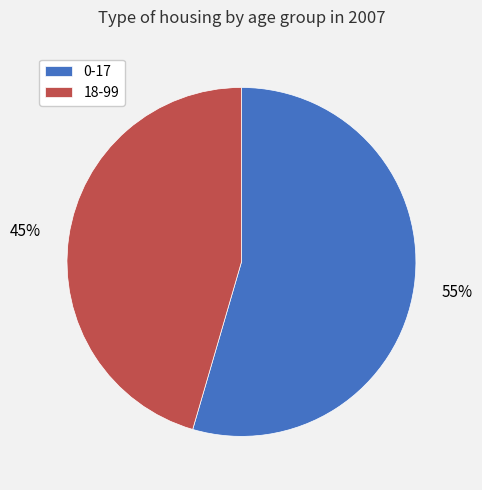

Combined, do 0-17 and 18-99 account for over 50%?

Yes